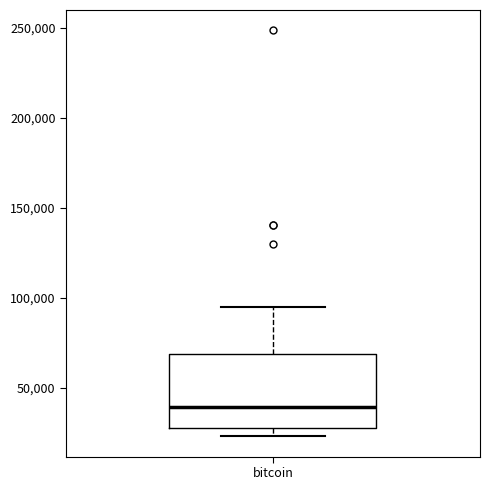

Transcribe this box plot: give where the median line is, the range the box spans, and where the two whiskers end, as read against the y-axis. The values are not printed on the chart, so give them approximately, as read against the axis.

median 40000, box 25000 to 70000, whiskers 25000 (just below the box's lower edge) to 95000